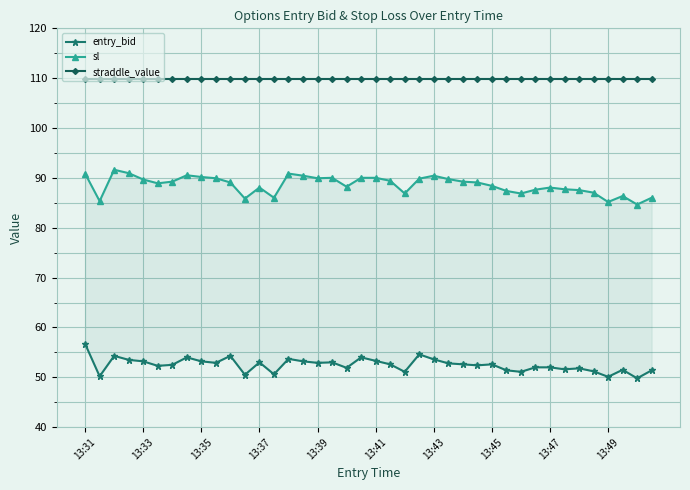

What is the maximum value shown in the chart?

109.8